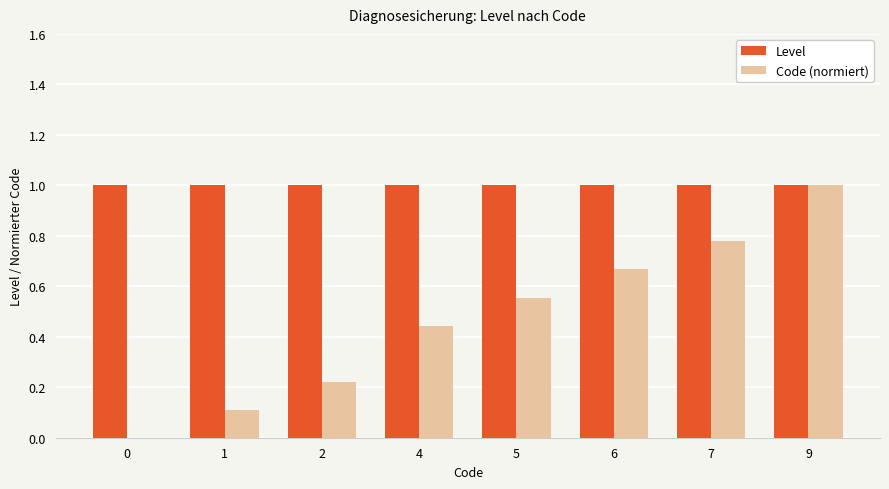

Count the Code (normiert) values in the range 0 to 1.

8